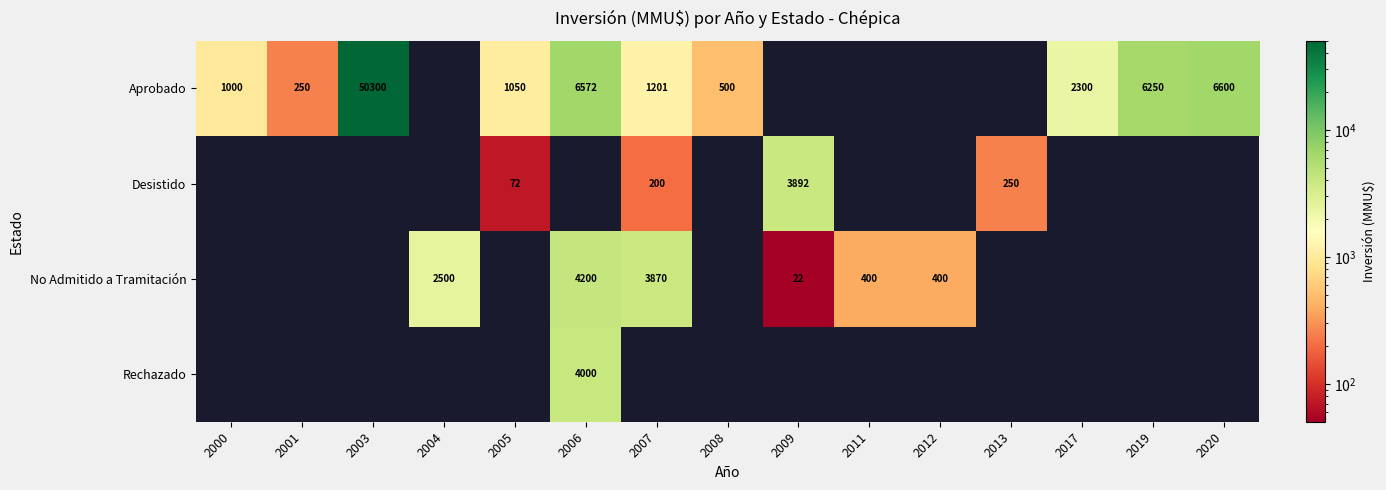

True or false: Aprobado has a value of 250 at 2001.

True